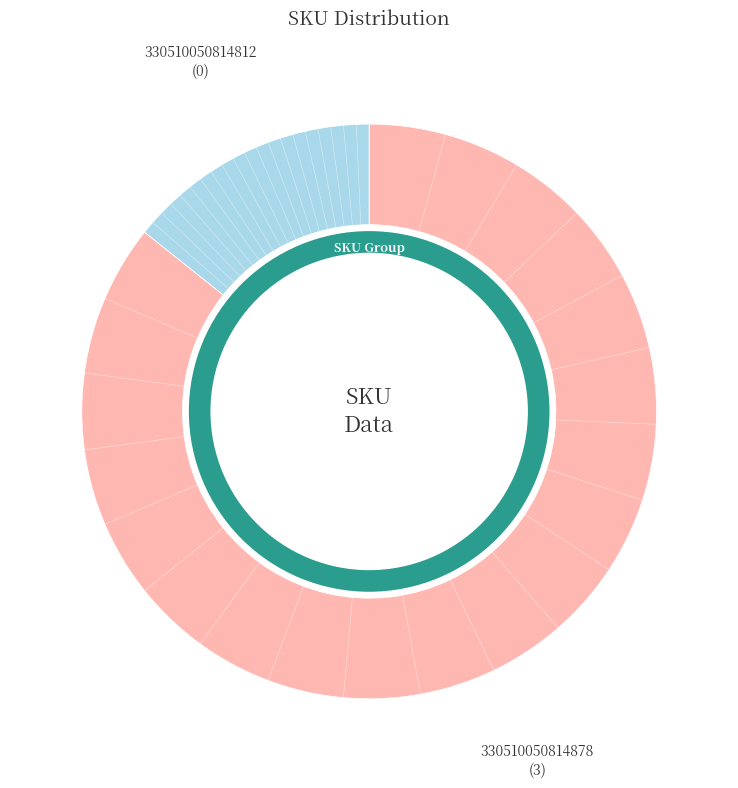

Does 330510050814812 account for over 50% of the chart?

No